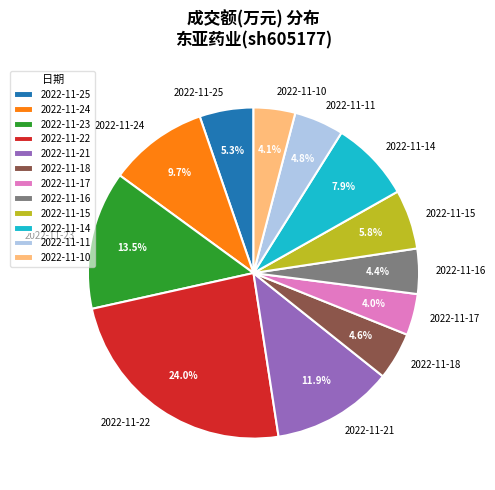

Is there a majority slice in this chart?

No